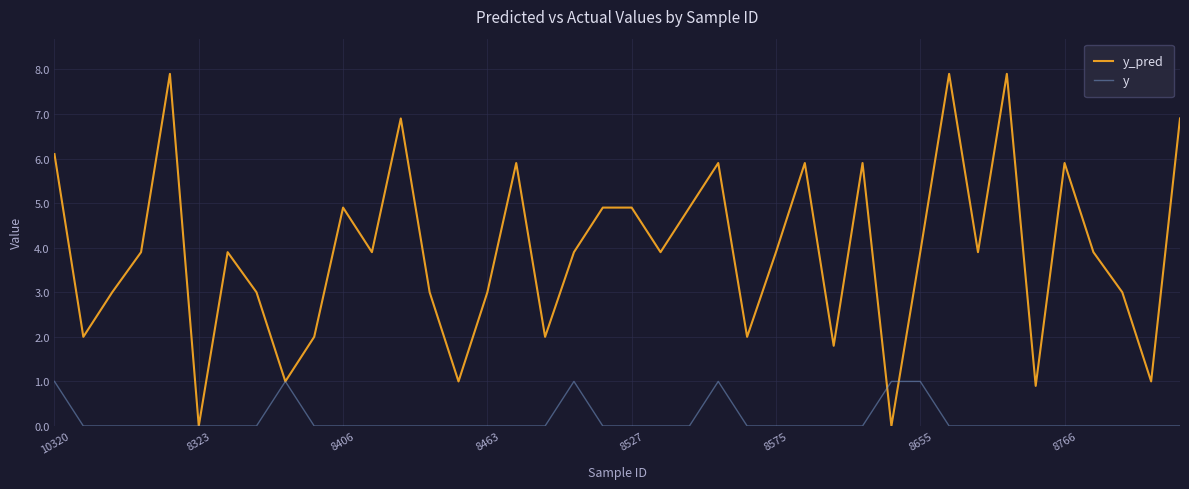

List the series in order of their overall mean, lowest first.

y, y_pred